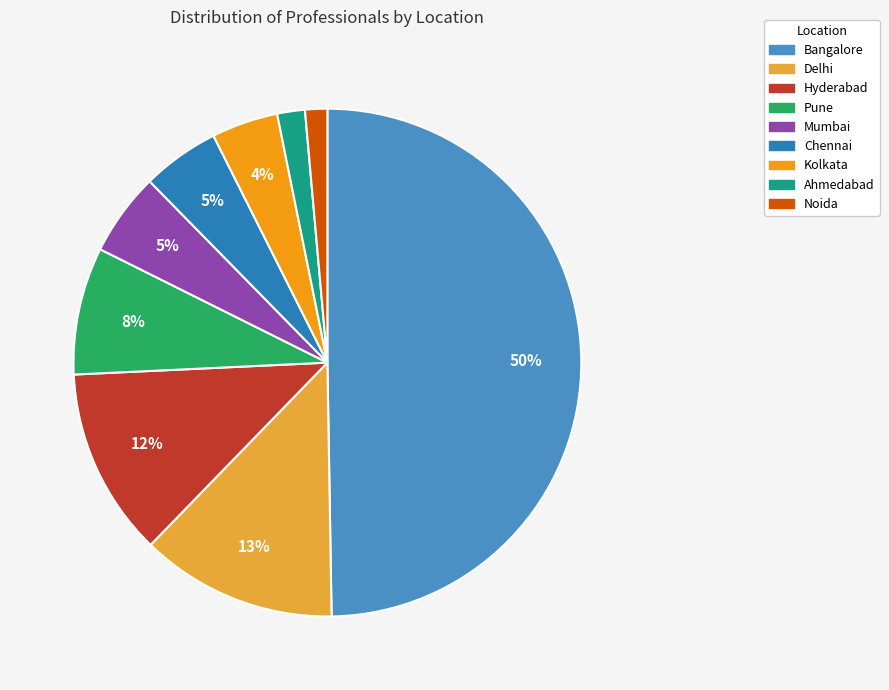

Approximately how many times larger is the value at Noida compared to Pune?

0.2